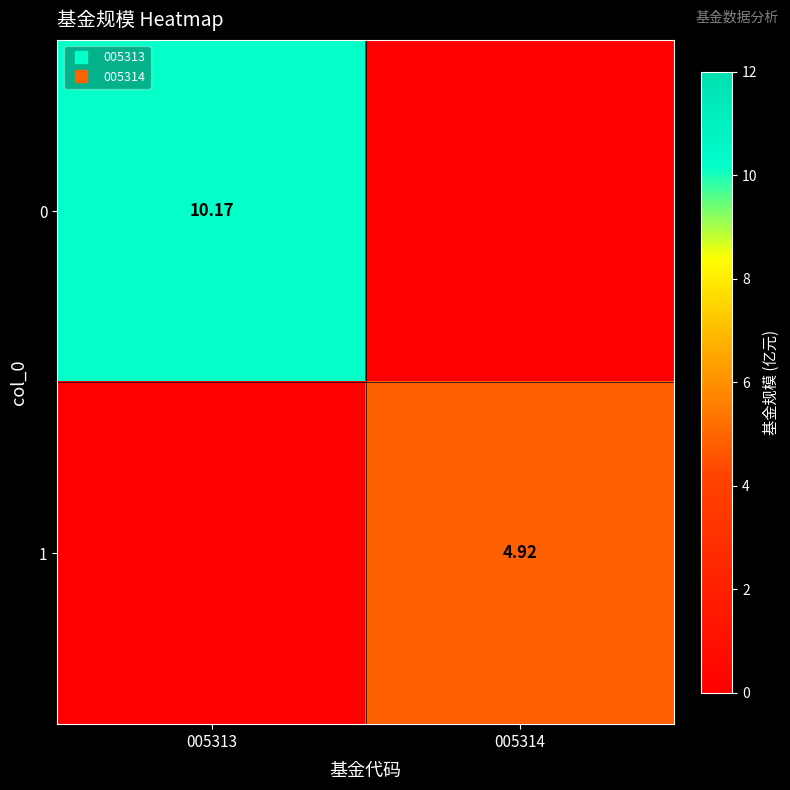

How many data points in 0 are less than 10?

1